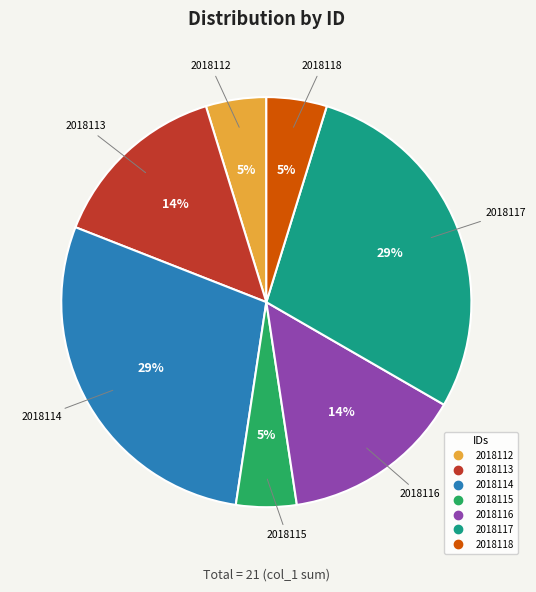

Does 2018116 represent more than half of the total?

No